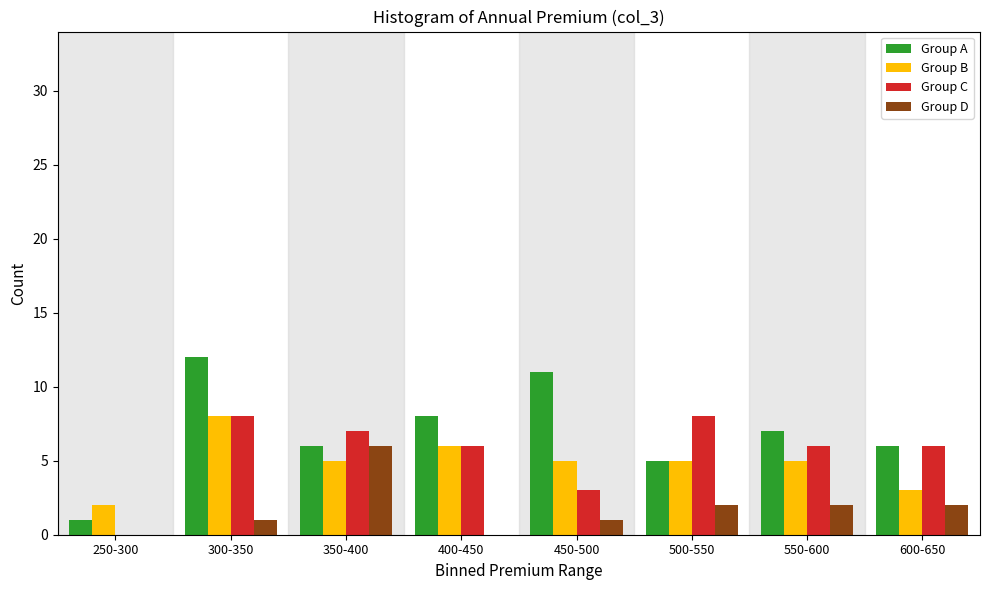

True or false: Group C has a value of 8 at 600-650.

False